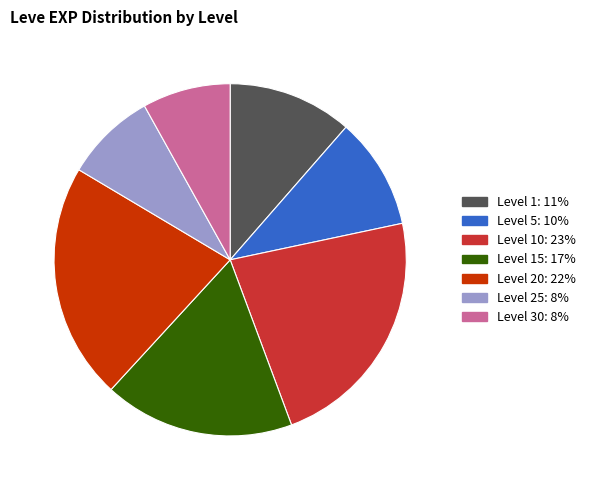

How many segments does this pie chart have?

7